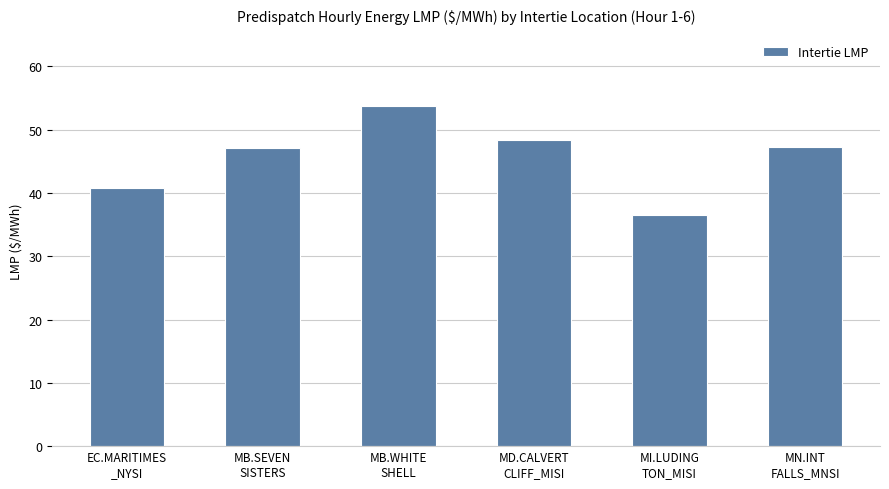

Between MB.WHITE
SHELL and MB.SEVEN
SISTERS, which is larger?

MB.WHITE
SHELL